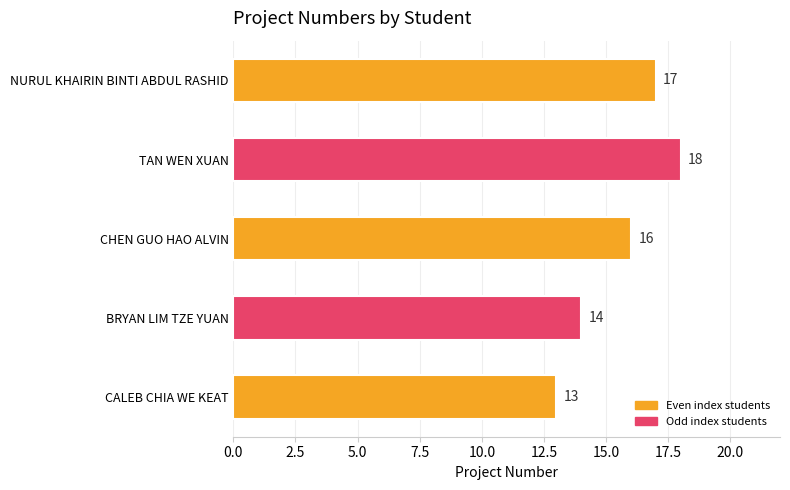

Reading bottom to top, what are all the values shown in this chart?

CALEB CHIA WE KEAT=13	BRYAN LIM TZE YUAN=14	CHEN GUO HAO ALVIN=16	TAN WEN XUAN=18	NURUL KHAIRIN BINTI ABDUL RASHID=17